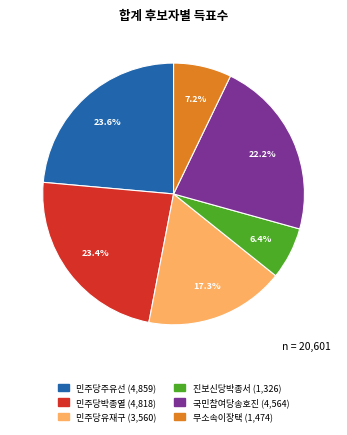

Is there any slice that represents more than half of the pie?

No